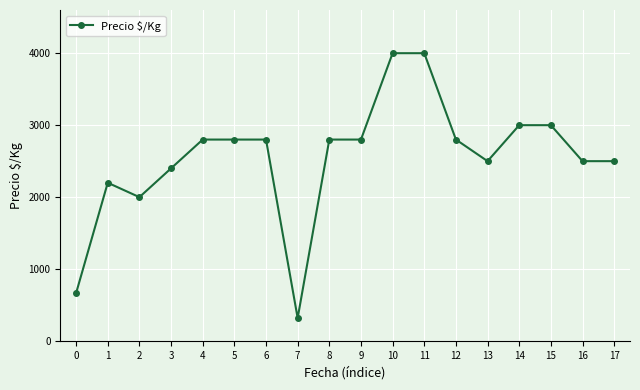

What is the difference between the values at 0 and 11?

3333